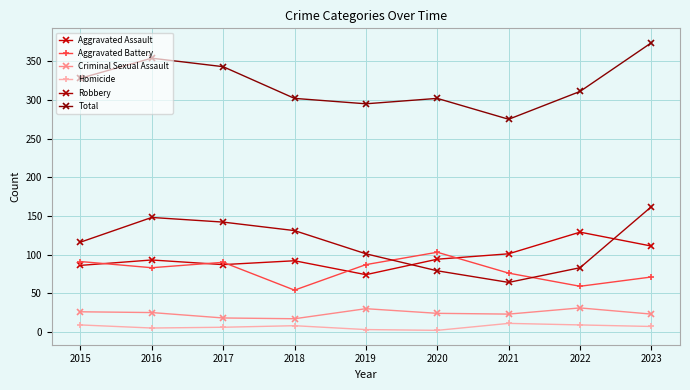

True or false: Homicide and Total intersect in this chart.

False